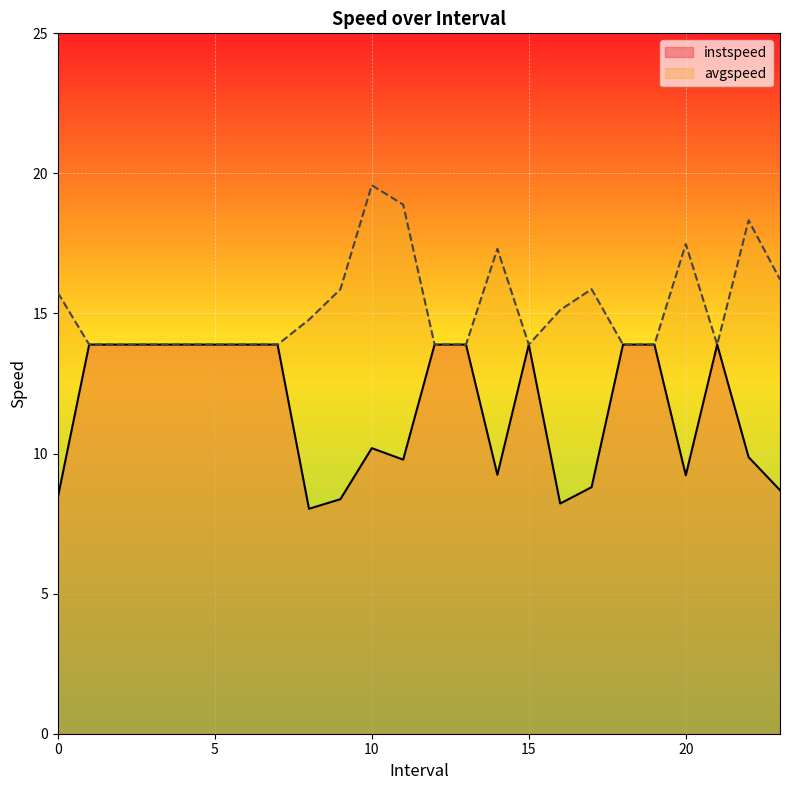

At which category does the chart reach its minimum across all series?

8.0